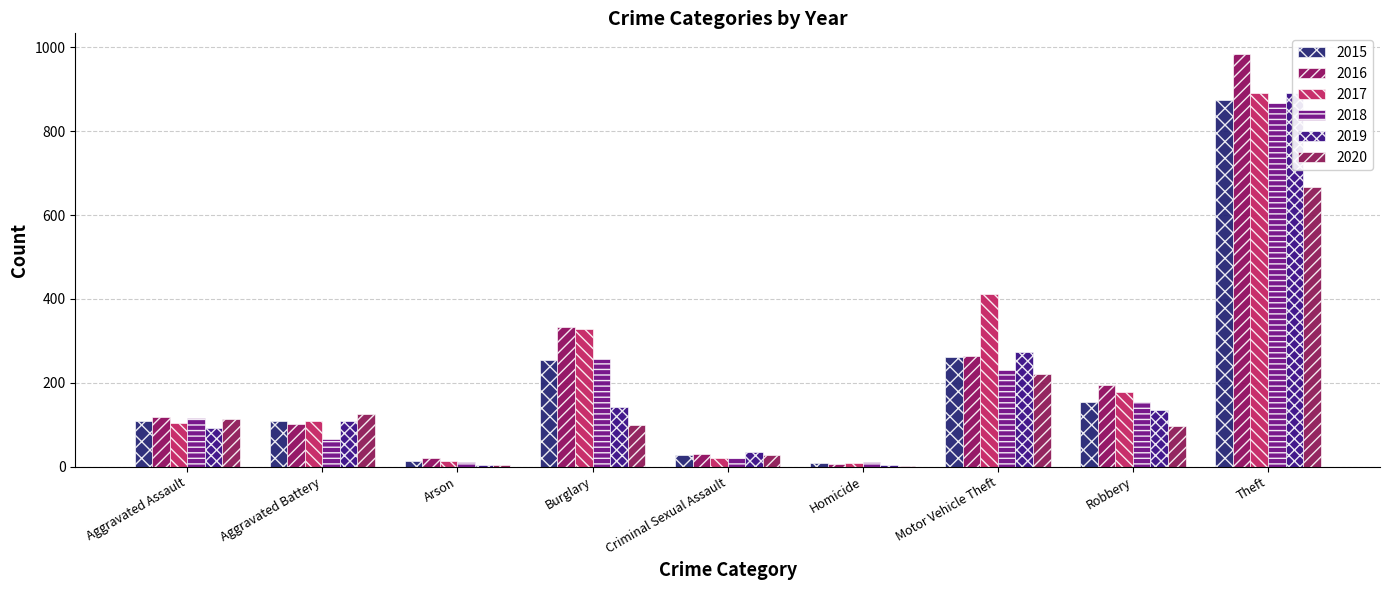

Rank the series at Motor Vehicle Theft from highest to lowest value.

2017, 2019, 2016, 2015, 2018, 2020